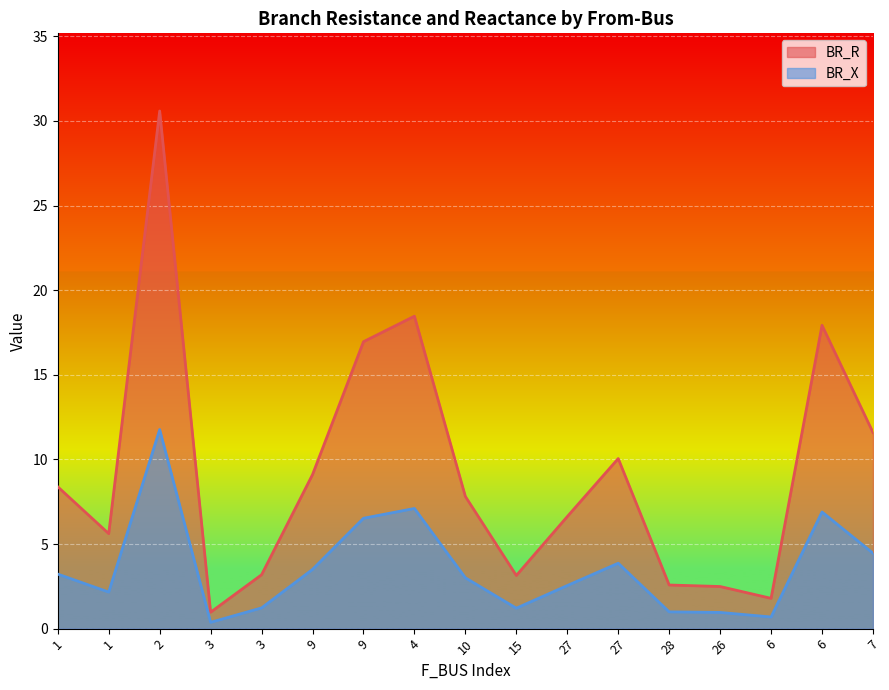

In BR_X, how many points are lower than both neighbors (excluding endpoints)?

4